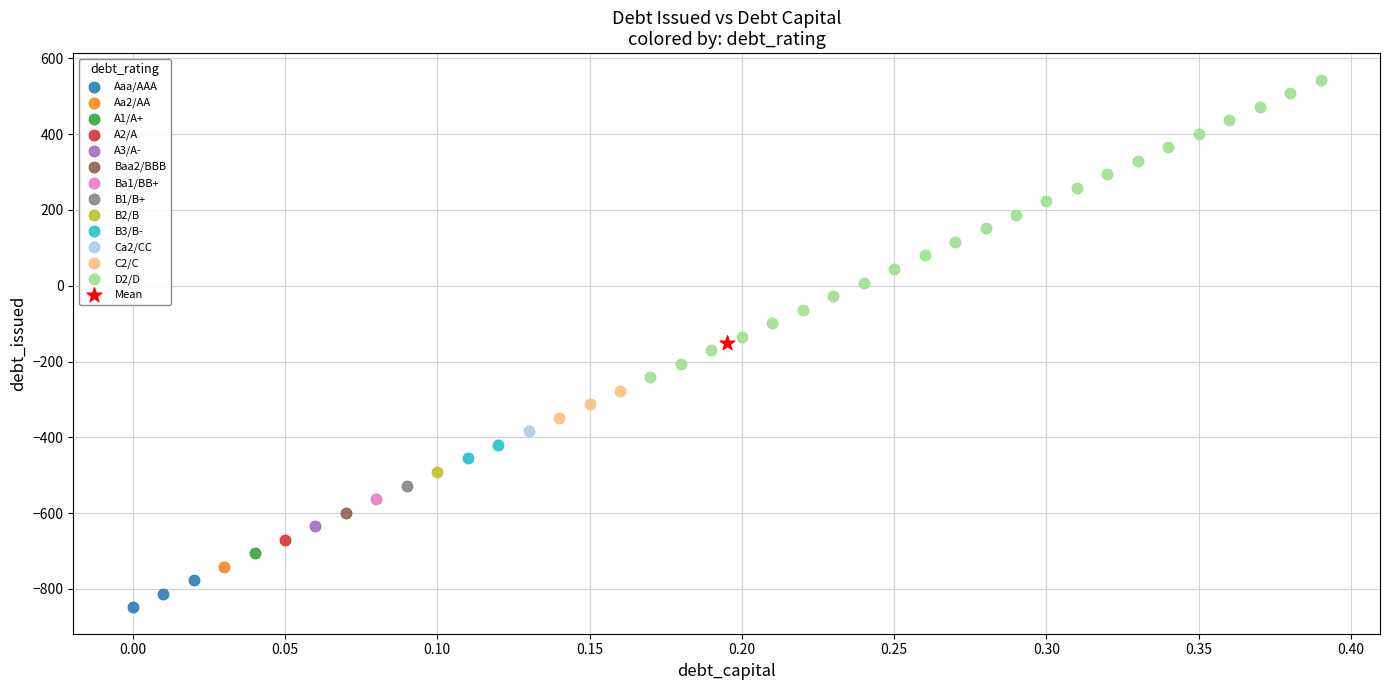

What are all the series names shown in the legend?

Aaa/AAA, Aa2/AA, A1/A+, A2/A, A3/A-, Baa2/BBB, Ba1/BB+, B1/B+, B2/B, B3/B-, Ca2/CC, C2/C, D2/D, Mean